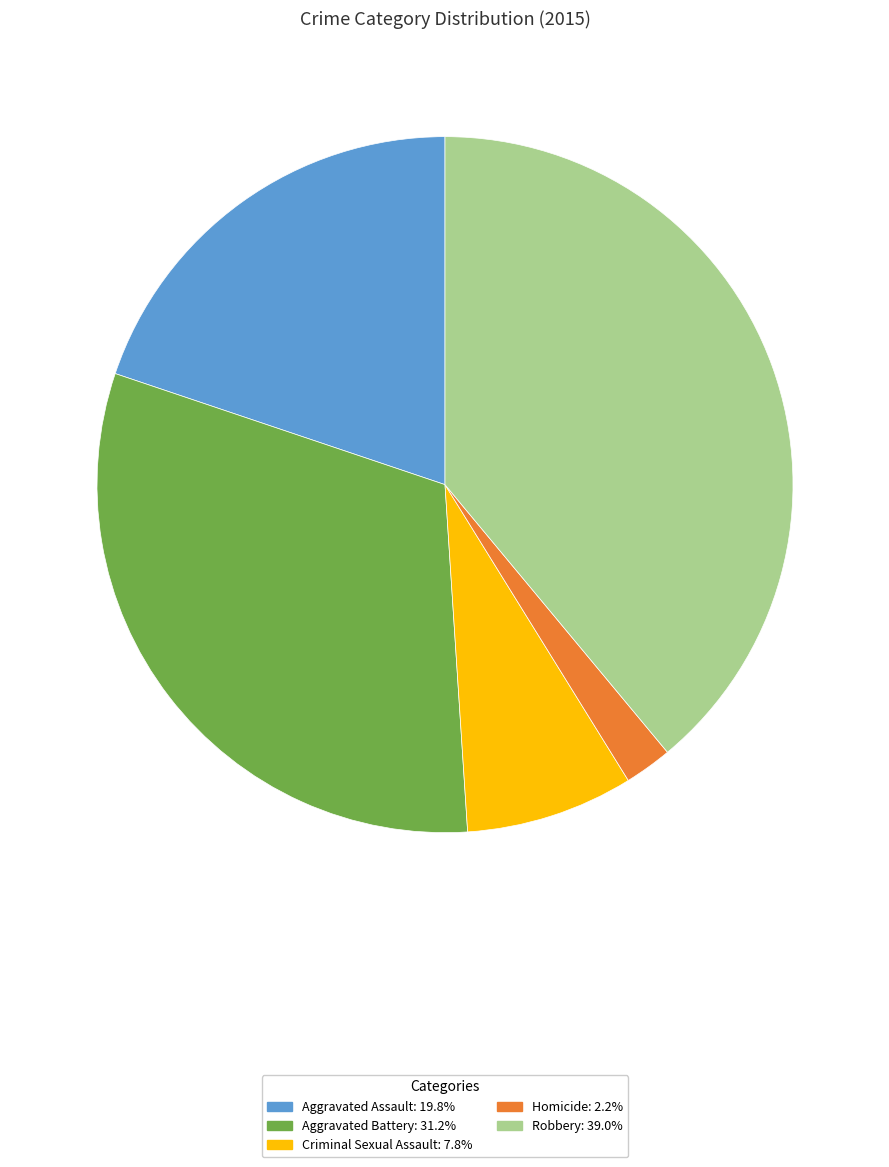

Between Criminal Sexual Assault and Aggravated Battery, which is larger?

Aggravated Battery